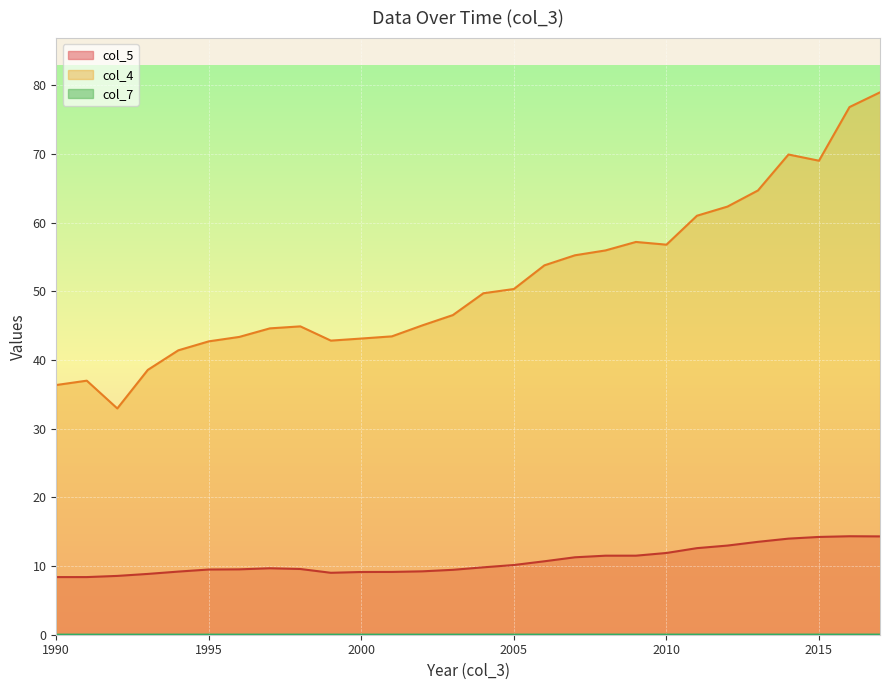

What is the total value across all series at 2006?

64.5